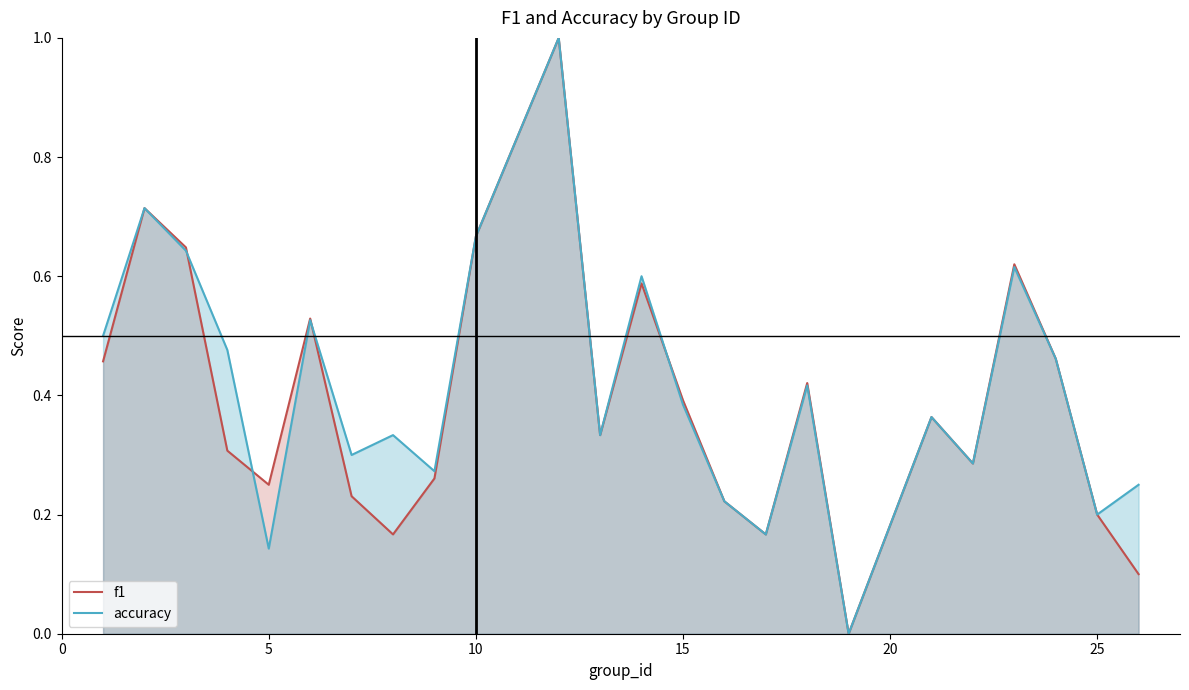

Rank the series by their maximum value, from lowest to highest.

f1, accuracy